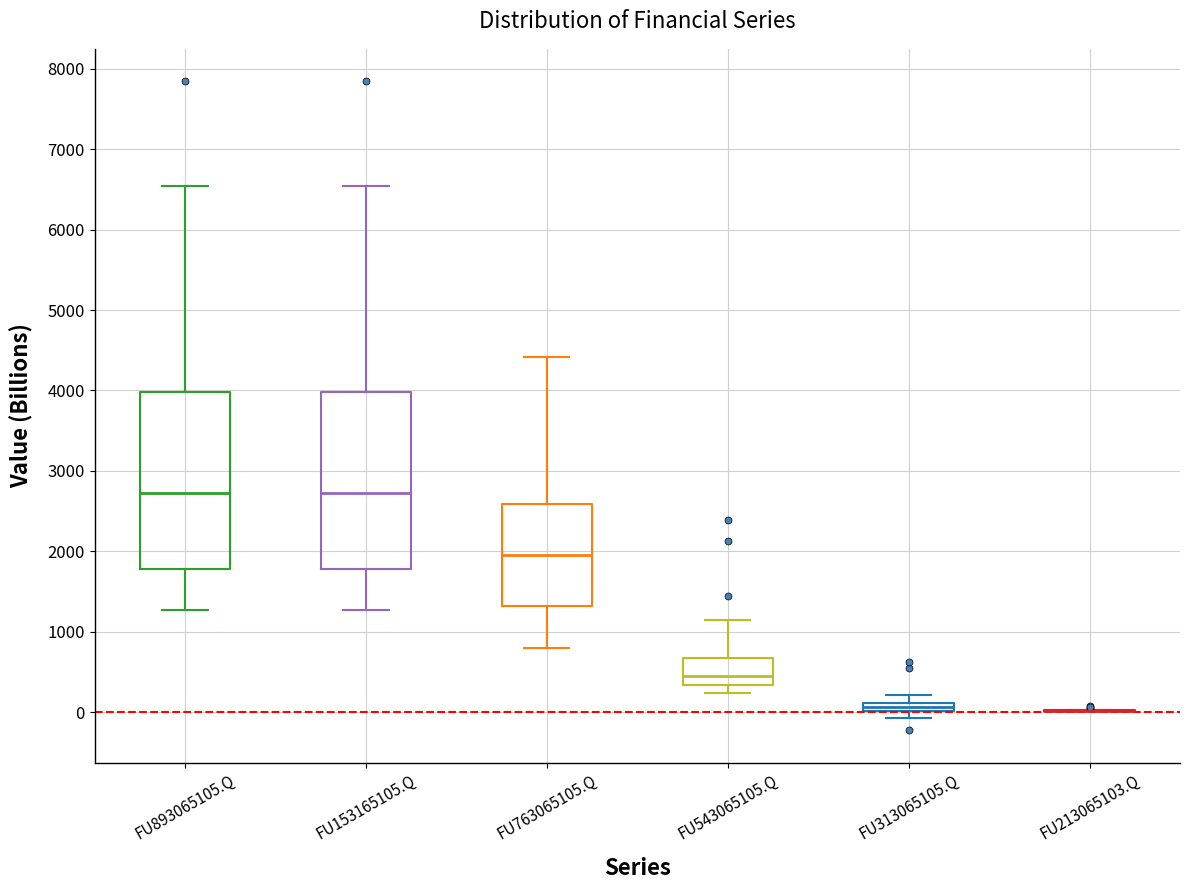

Where does the lower whisker of the box for FU763065105.Q end on the y-axis? The values are not printed on the chart, so give them approximately, as read against the axis.

800